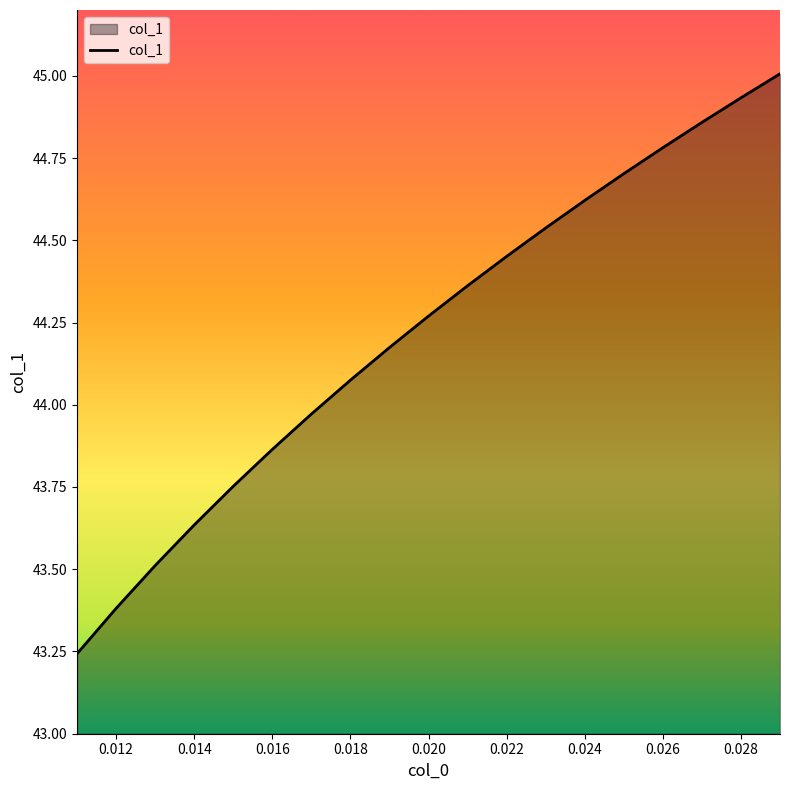

What is the difference between the maximum and minimum values?

1.8